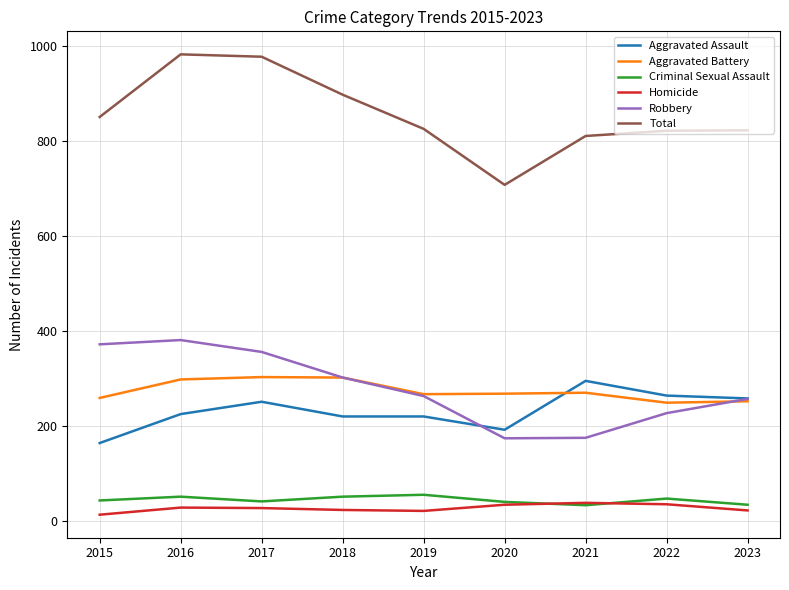

What is the difference between the Homicide values at 2019 and 2021?

17